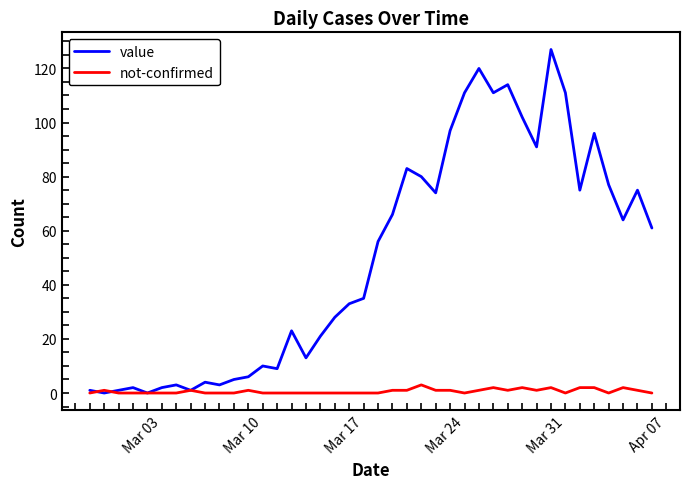

Which series has the largest total across all categories?

value